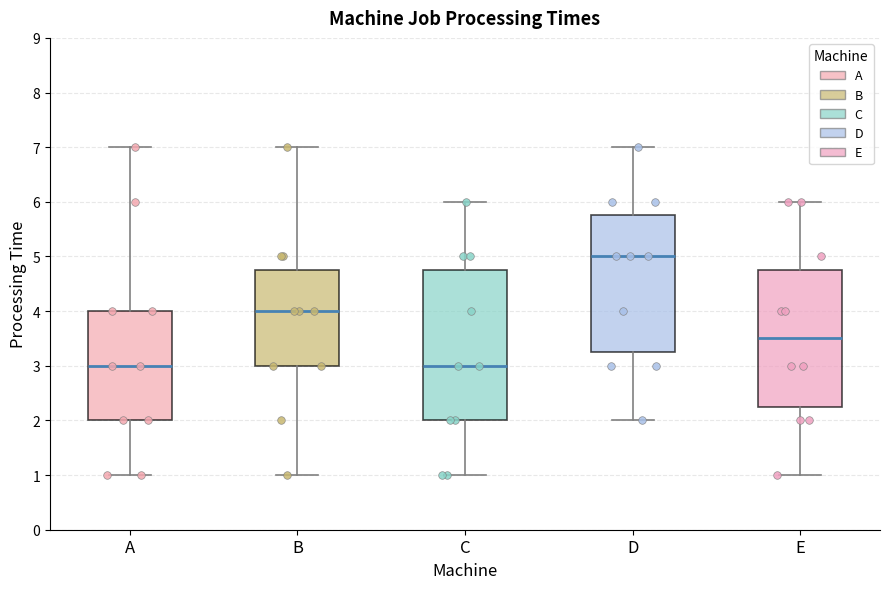

Where is the upper edge of the box for E on the y-axis? The values are not printed on the chart, so give them approximately, as read against the axis.

4.8